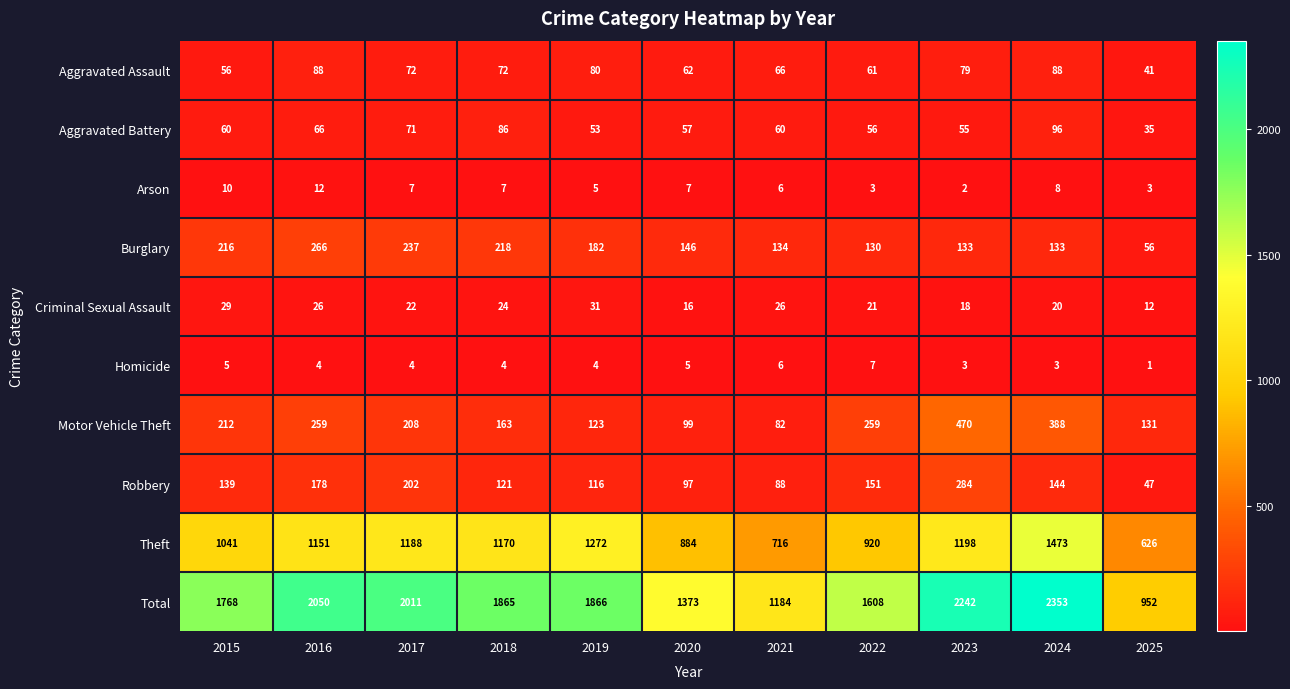

Which category has the highest value in the Theft series?

2024